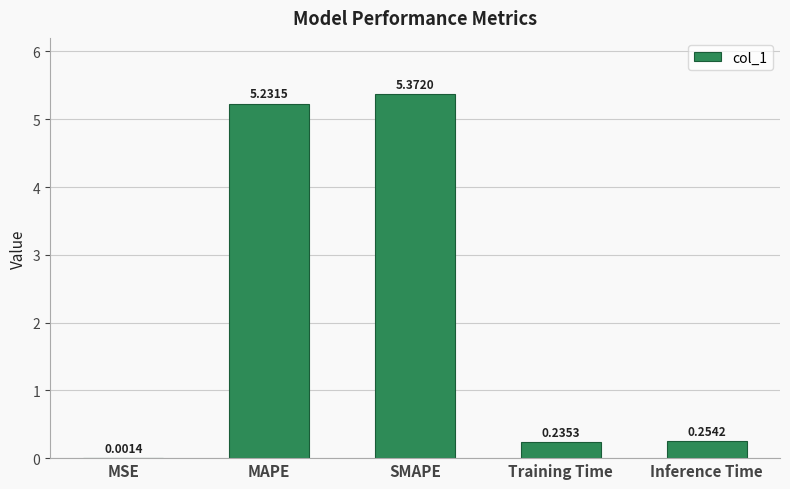

What is the sum of all values?

11.1